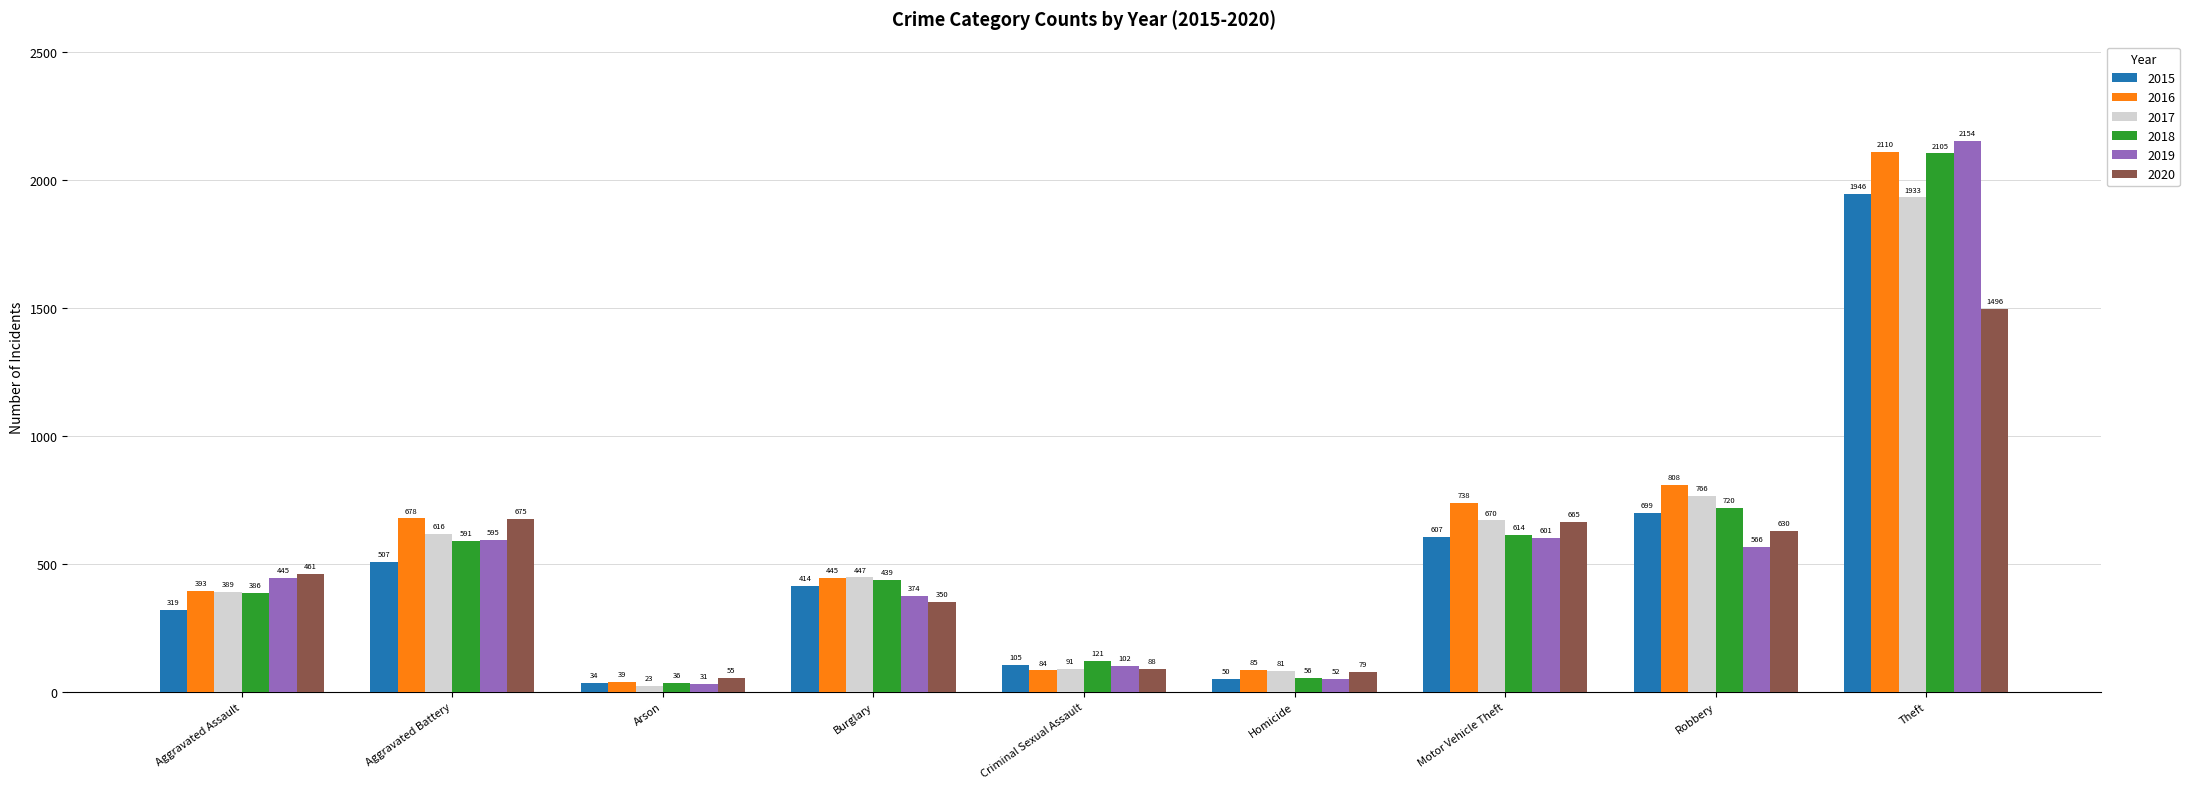

Which category has the highest value in the 2020 series?

Theft